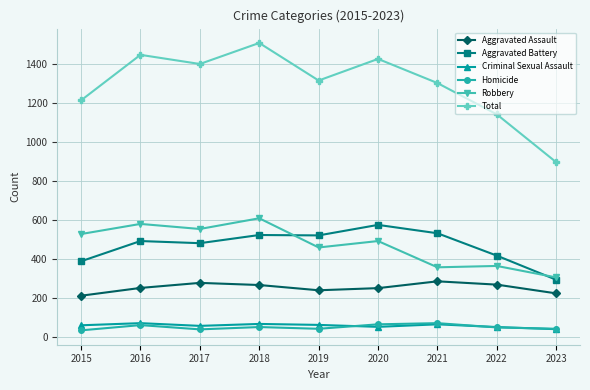

At how many categories does at least one series exceed 1221?

6